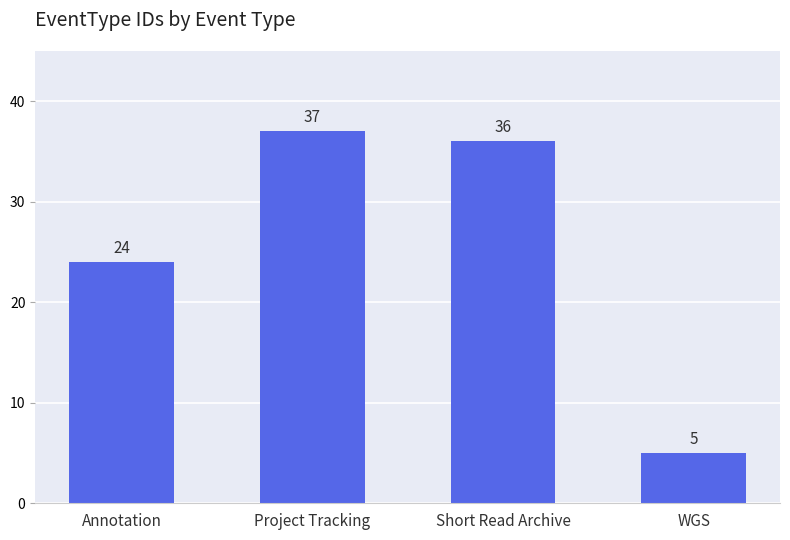

What position from the left is Annotation?

1